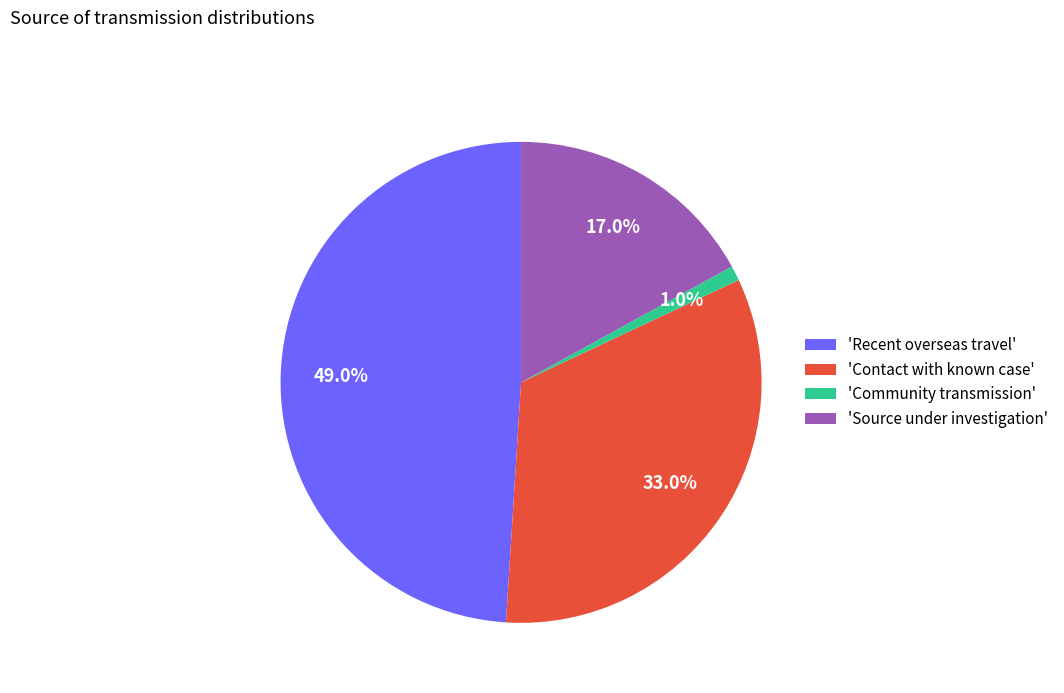

Rank the categories by value from lowest to highest.

'Community transmission', 'Source under investigation', 'Contact with known case', 'Recent overseas travel'